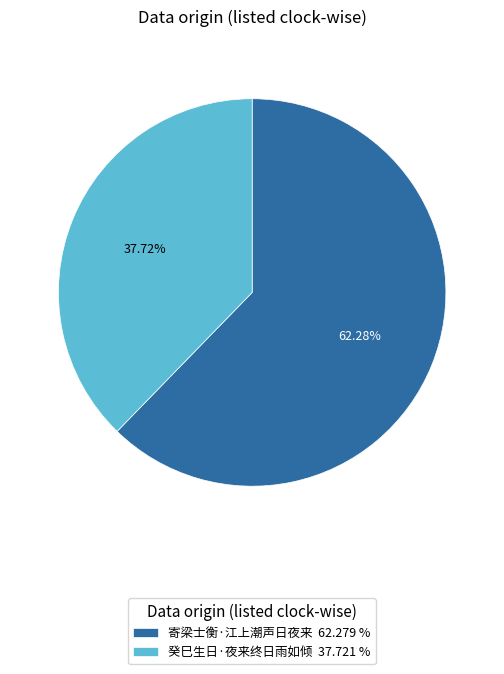

Does 寄梁士衡·江上潮声日夜来 represent more than half of the total?

Yes